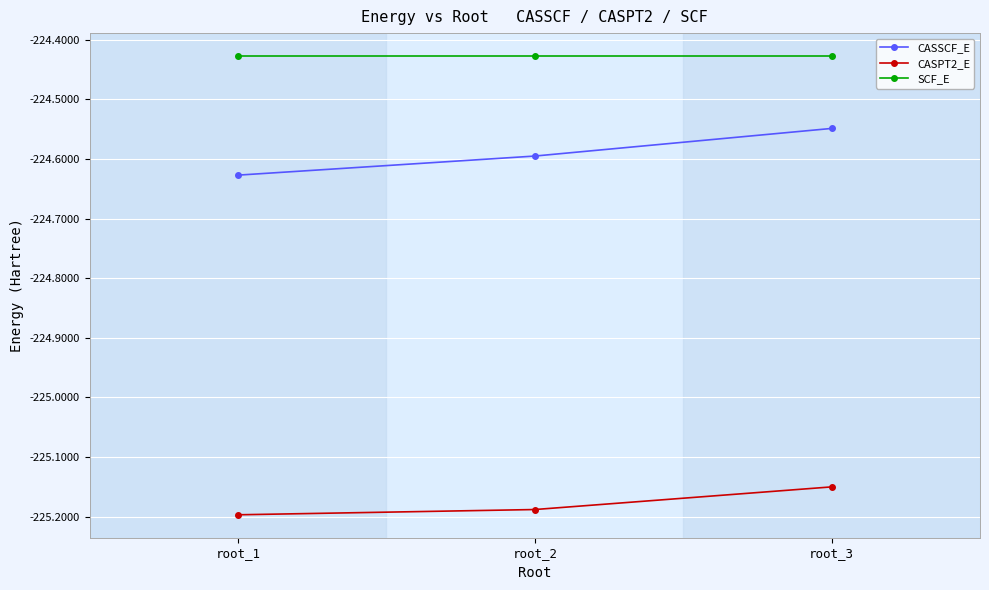

Count the number of categories in the chart.

3